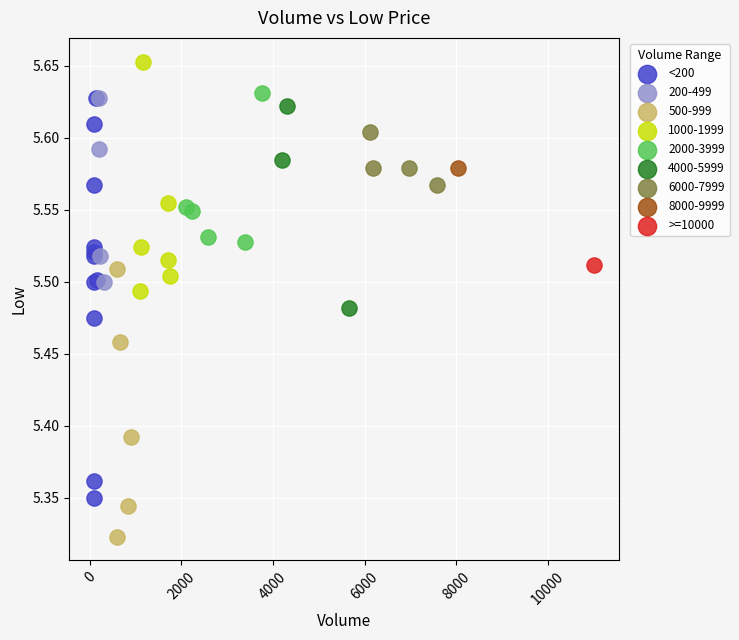

What are all the series names shown in the legend?

<200, 200-499, 500-999, 1000-1999, 2000-3999, 4000-5999, 6000-7999, 8000-9999, >=10000